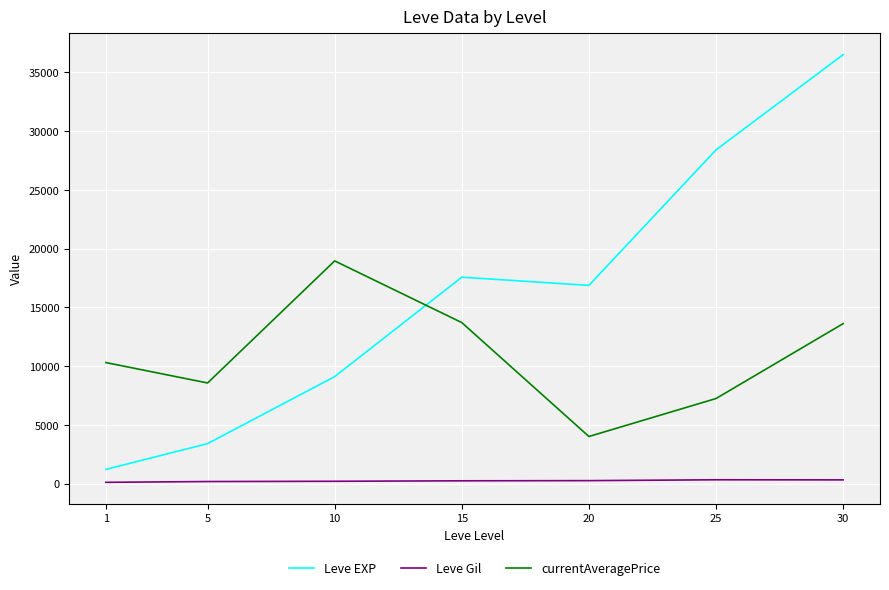

Rank the series by their average value, from lowest to highest.

Leve Gil, currentAveragePrice, Leve EXP